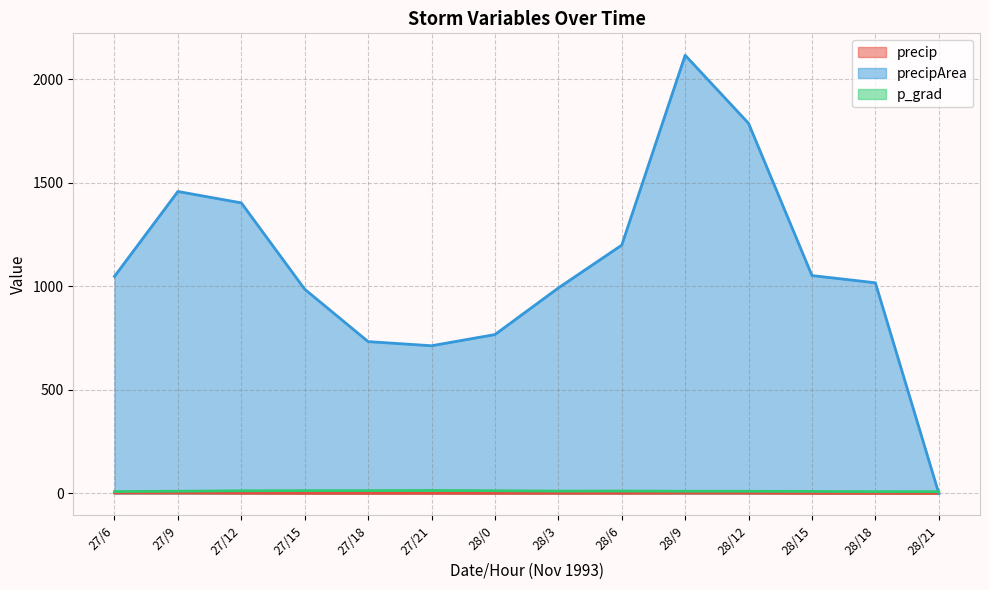

Does the chart display data point markers on the line(s)?

No